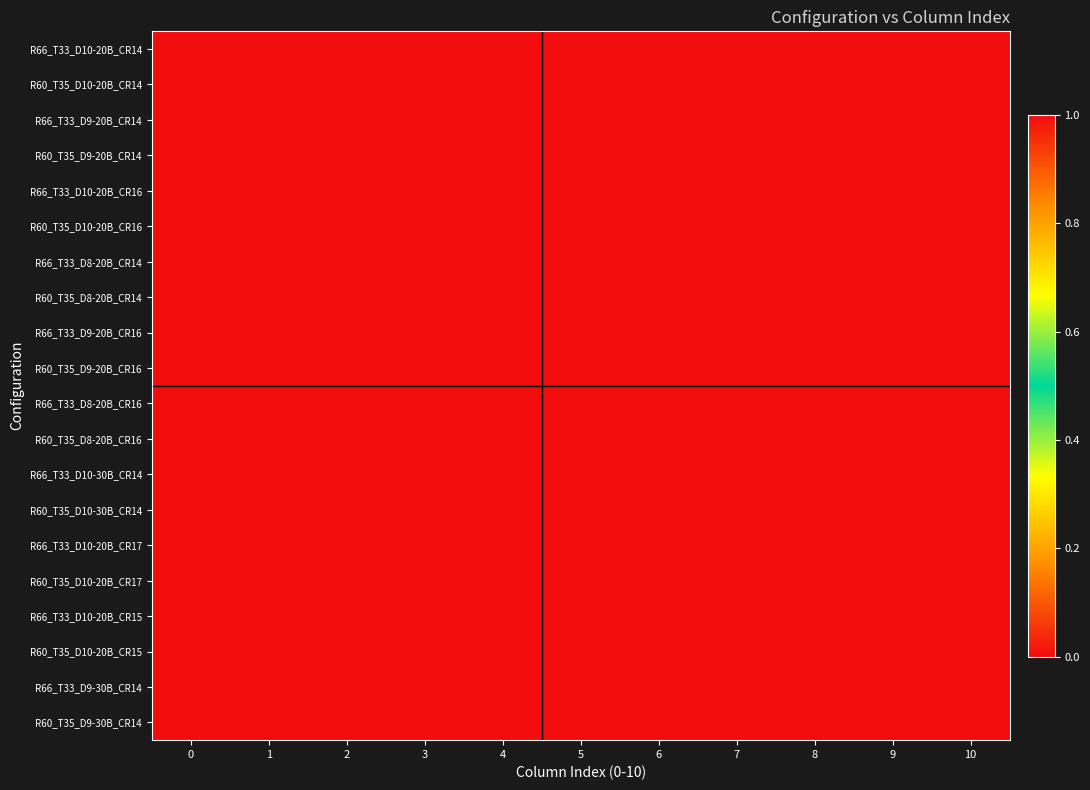

At 4, list the series in order from smallest to largest.

R66_T33_D10-20B_CR14, R60_T35_D10-20B_CR14, R66_T33_D9-20B_CR14, R60_T35_D9-20B_CR14, R66_T33_D10-20B_CR16, R60_T35_D10-20B_CR16, R66_T33_D8-20B_CR14, R60_T35_D8-20B_CR14, R66_T33_D9-20B_CR16, R60_T35_D9-20B_CR16, R66_T33_D8-20B_CR16, R60_T35_D8-20B_CR16, R66_T33_D10-30B_CR14, R60_T35_D10-30B_CR14, R66_T33_D10-20B_CR17, R60_T35_D10-20B_CR17, R66_T33_D10-20B_CR15, R60_T35_D10-20B_CR15, R66_T33_D9-30B_CR14, R60_T35_D9-30B_CR14